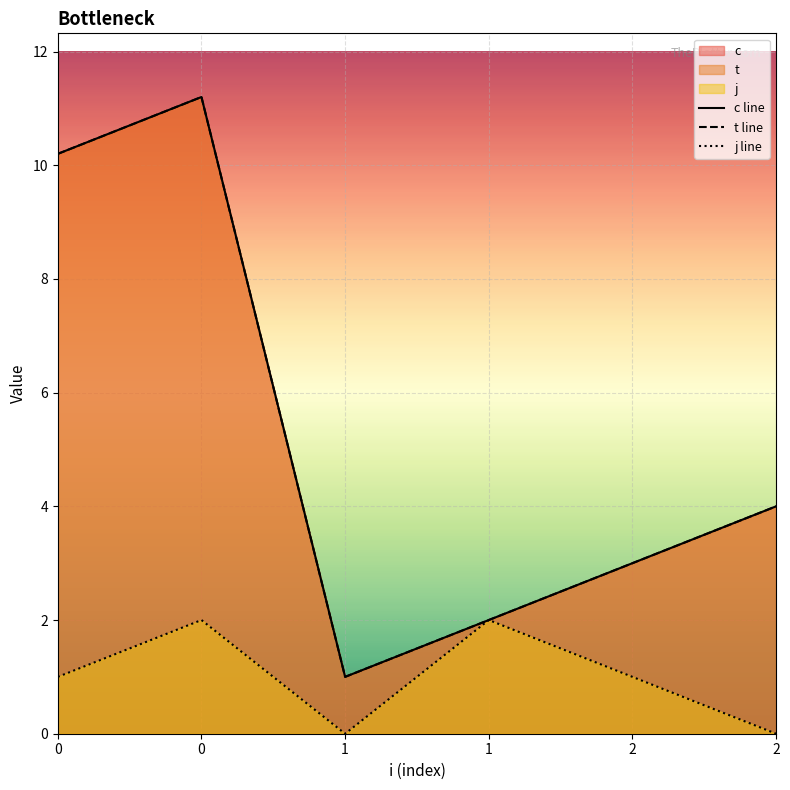

What is the value of the c line point at the 5th from the left?

3.0